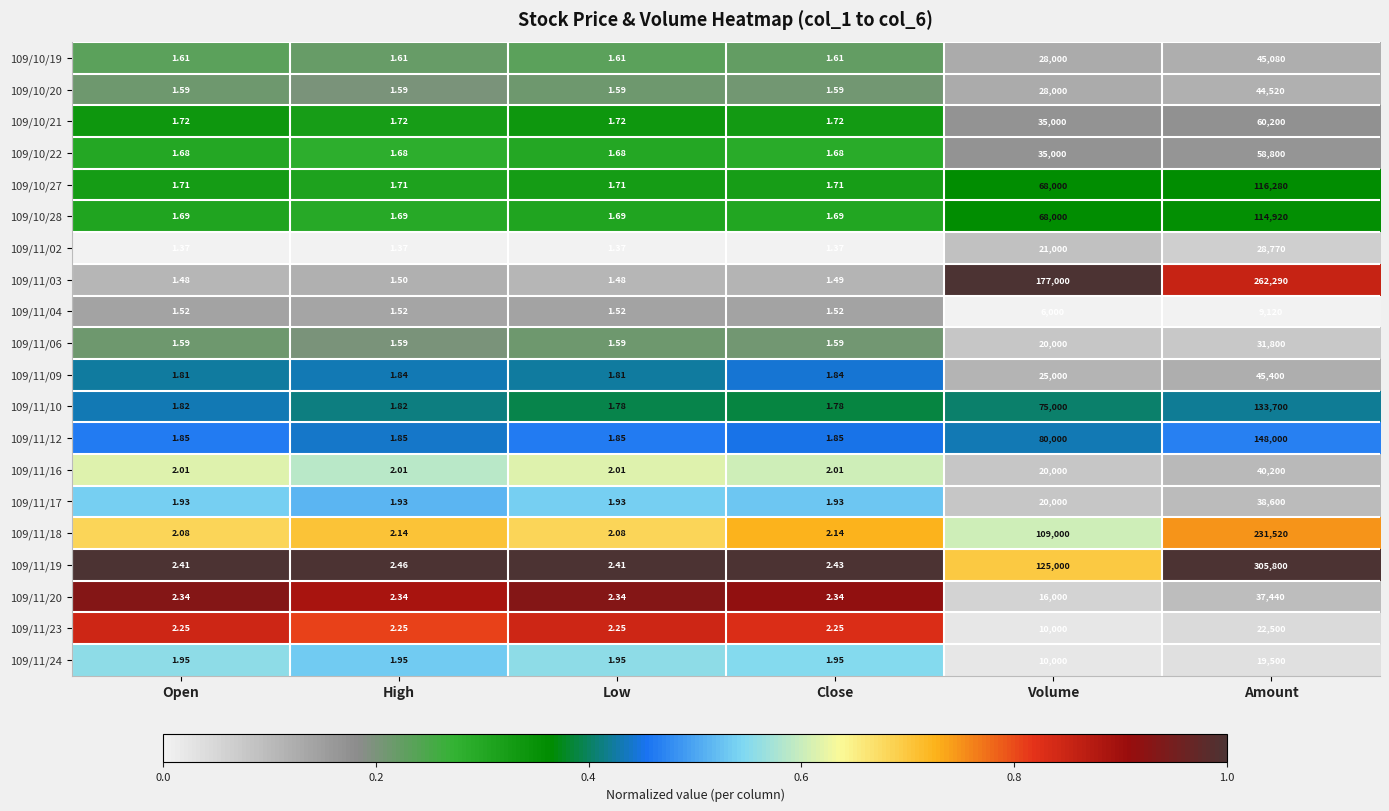

What is the spread (max minus min) of values at High?

1.1